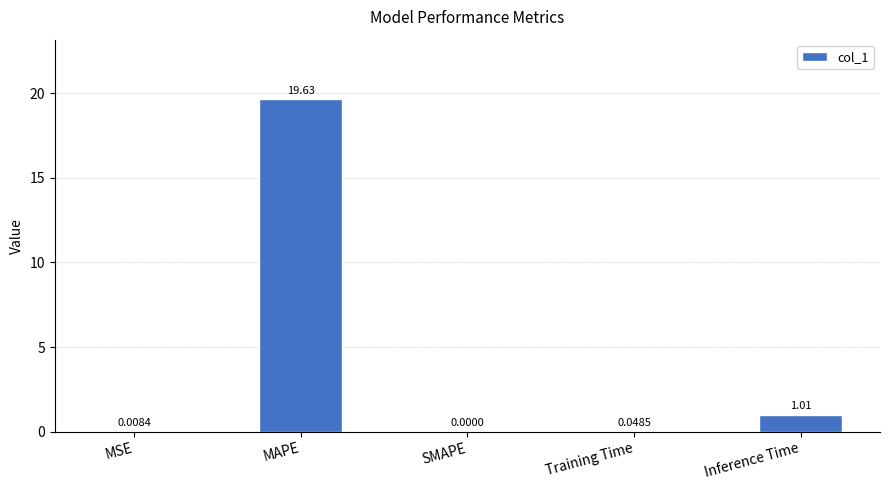

Which has a higher value, MSE or SMAPE?

MSE